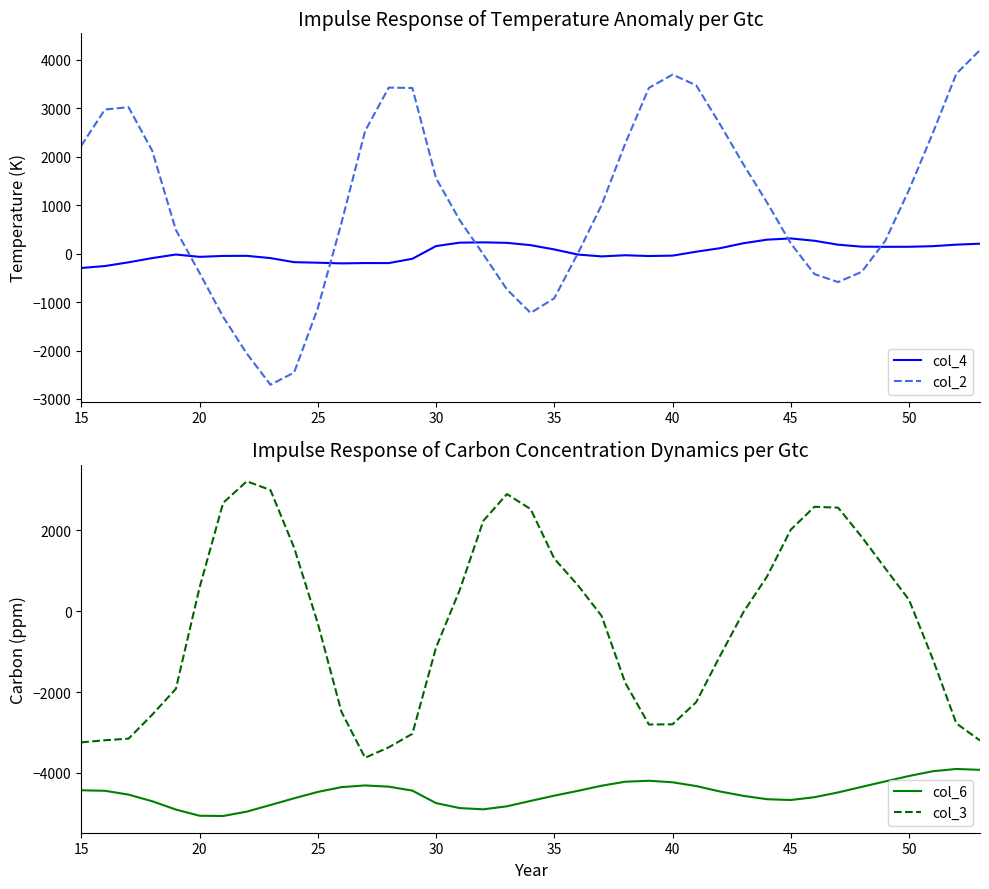

Is this an area chart (filled region under the line)?

No